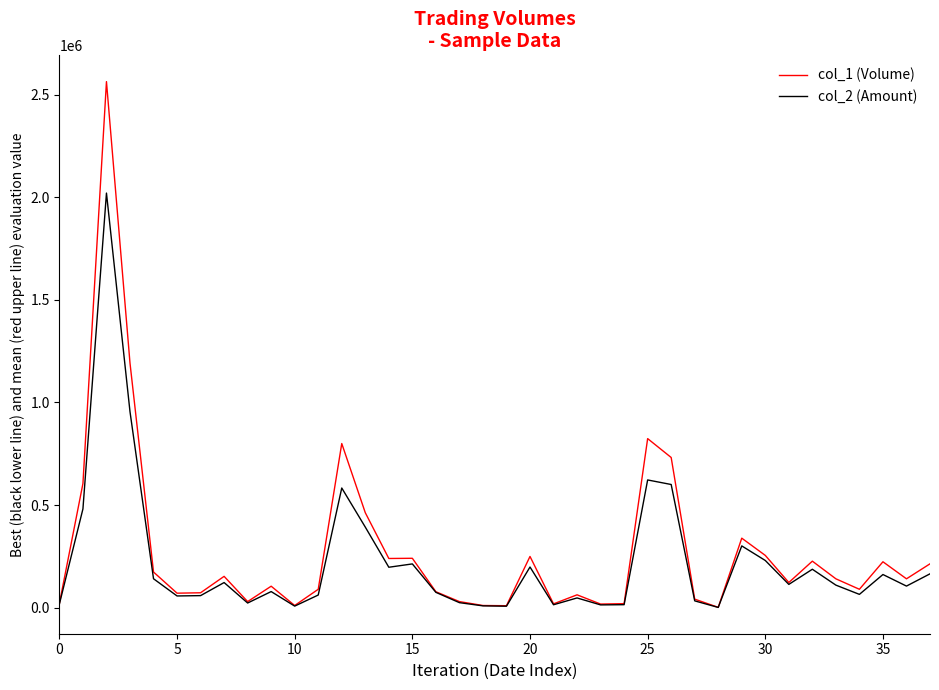

Which series has the widest spread of values?

col_1 (Volume)